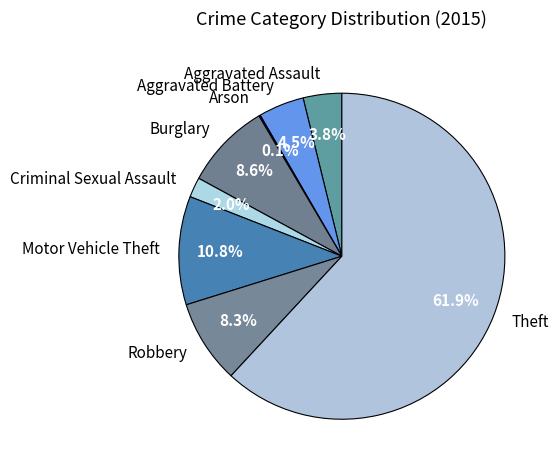

The Burglary slice represents 24% of the pie. True or false?

False